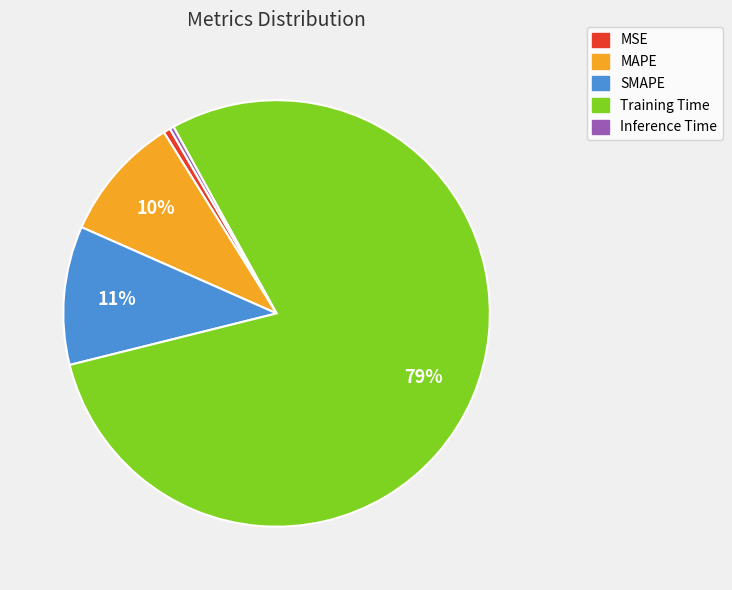

Do Training Time and MAPE together represent more than half of the pie?

Yes